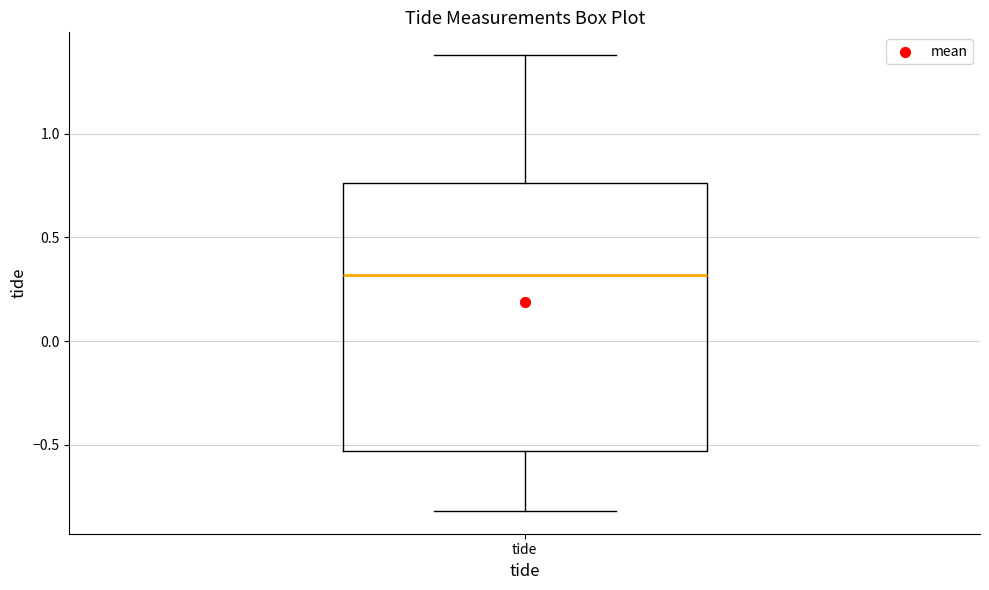

Where does the upper whisker of the box for tide end on the y-axis? The values are not printed on the chart, so give them approximately, as read against the axis.

1.40